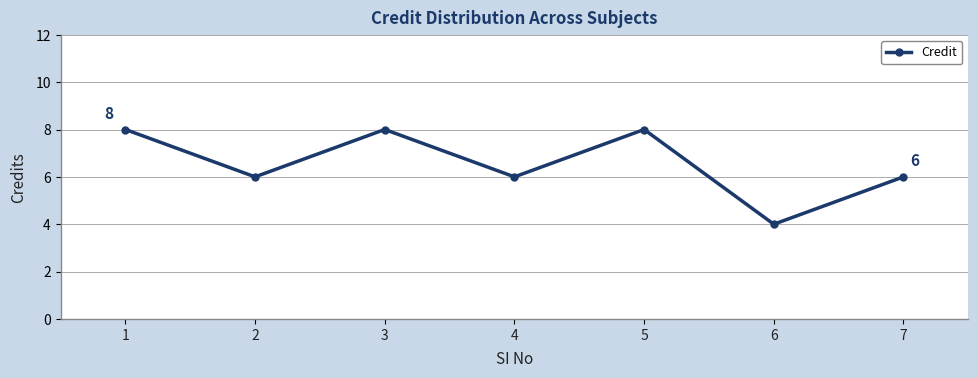

Does the chart have visible grid lines?

Yes